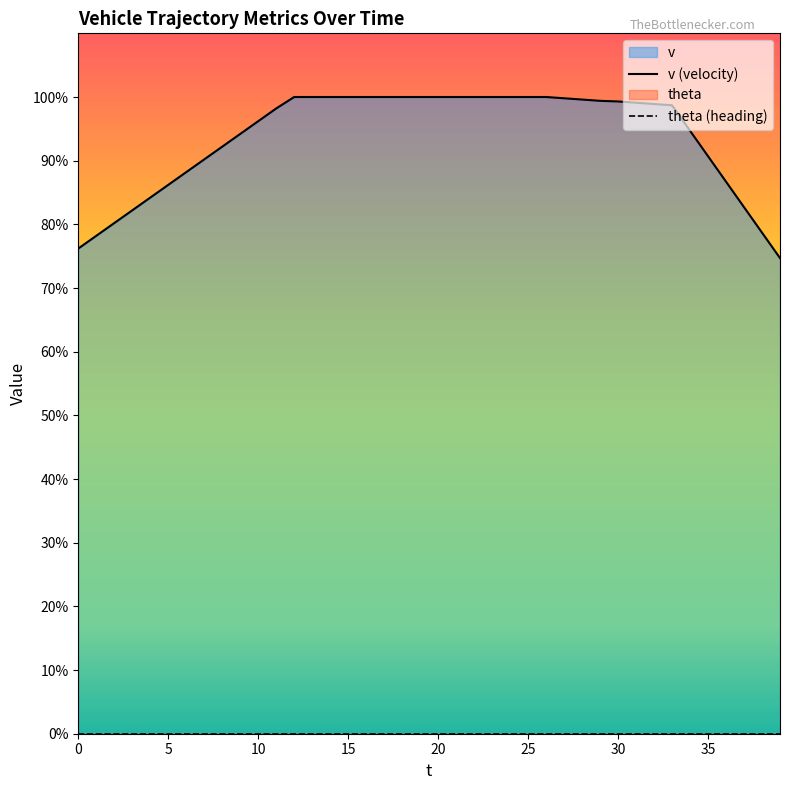

At 5, list the series in order from smallest to largest.

theta (heading), v (velocity)